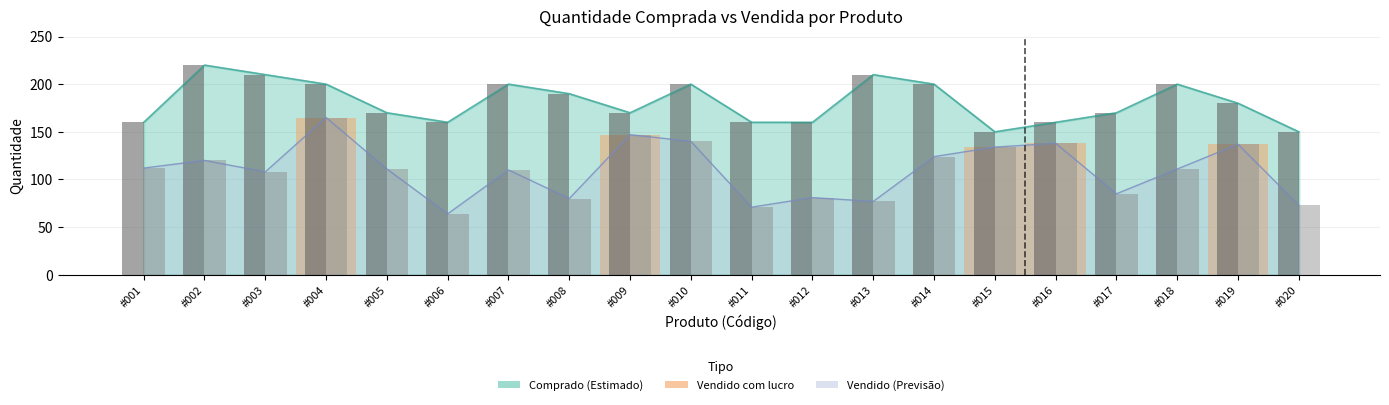

How many bars are there in each group?

2